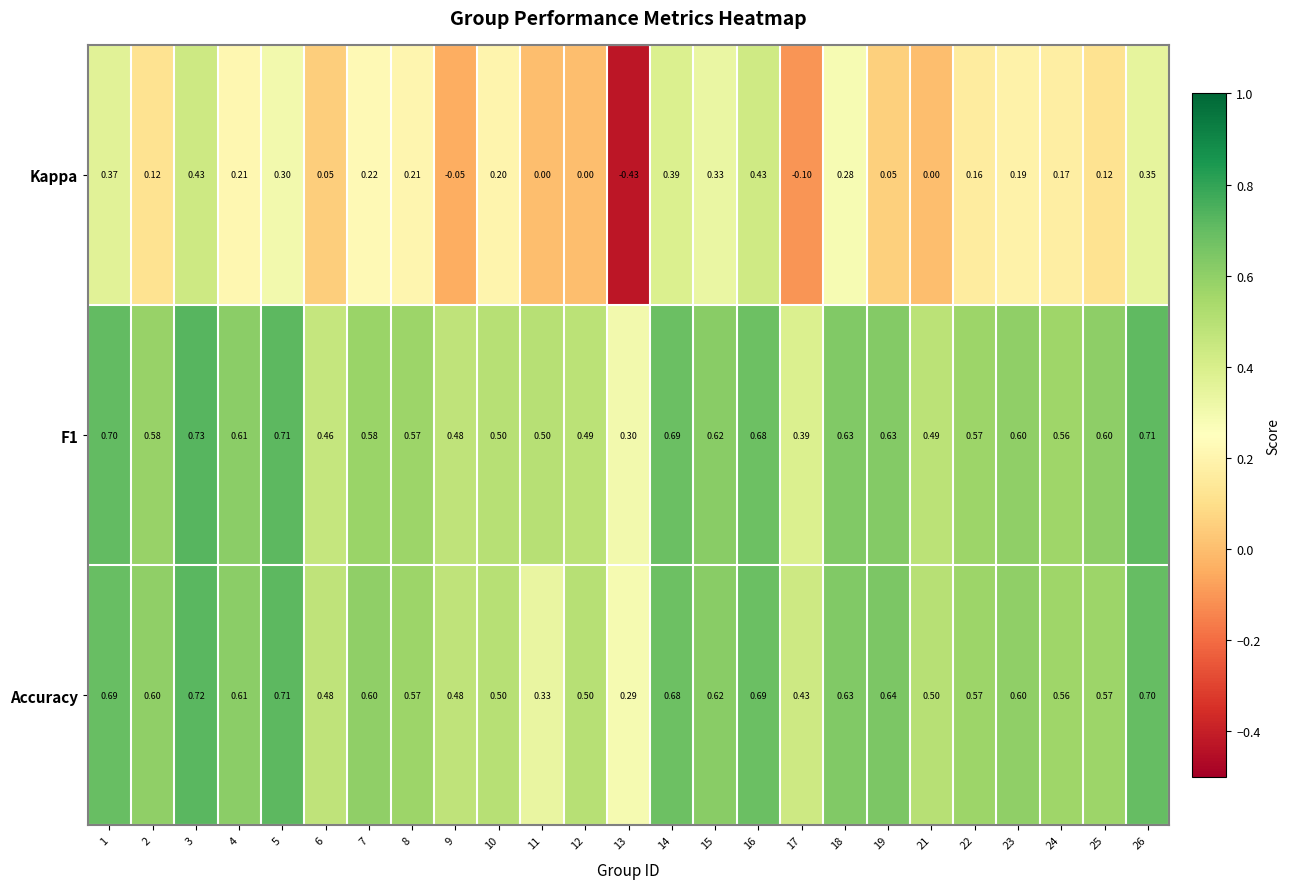

Is the value of F1 at 13 greater than the value of Accuracy at 2?

No